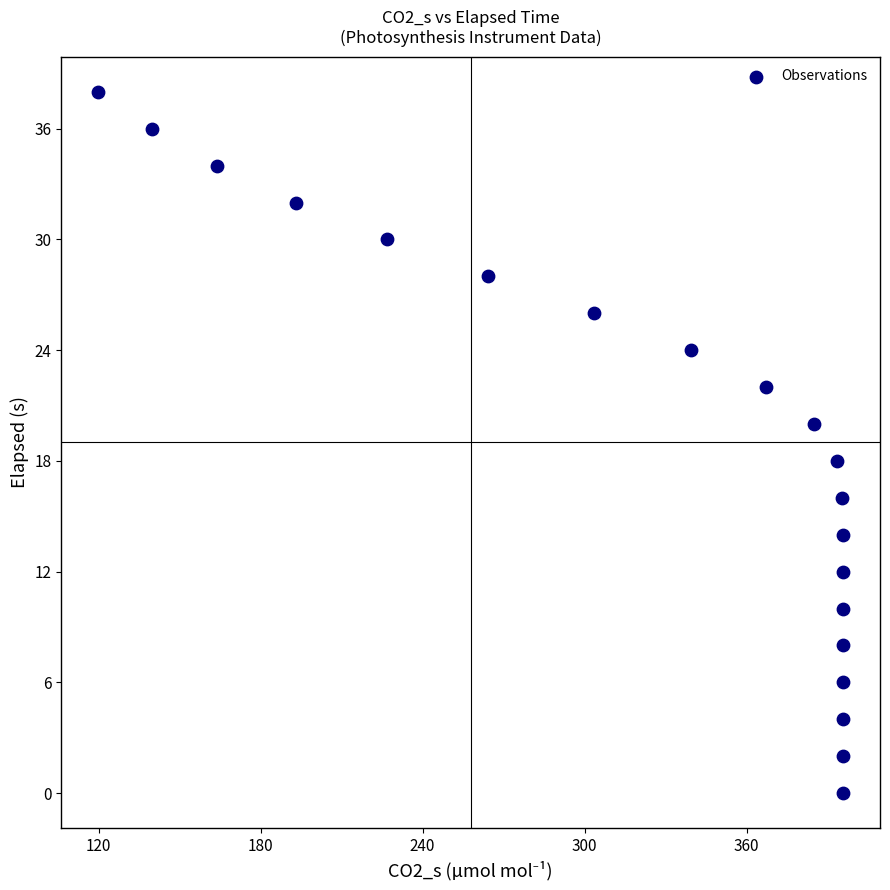

What is the range of Y values (max minus min)?

38